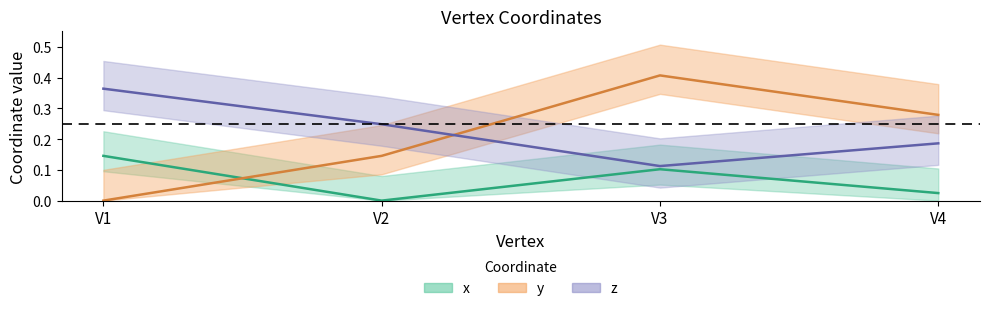

What is the difference between the y values at V1 and V3?

0.4